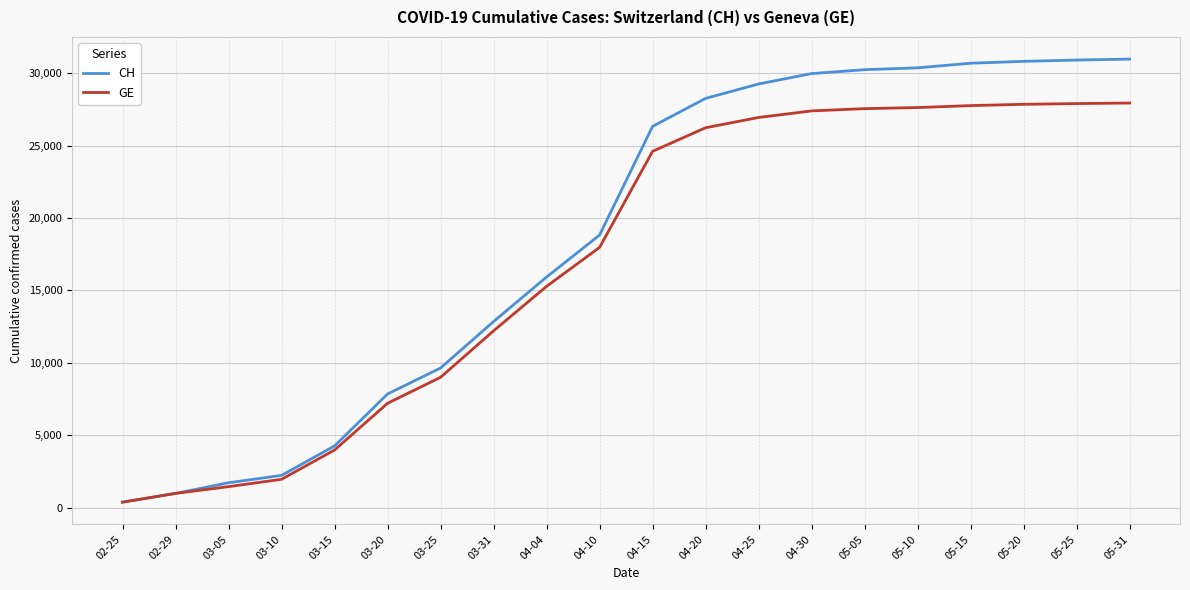

Which series has the largest range (max minus min)?

CH